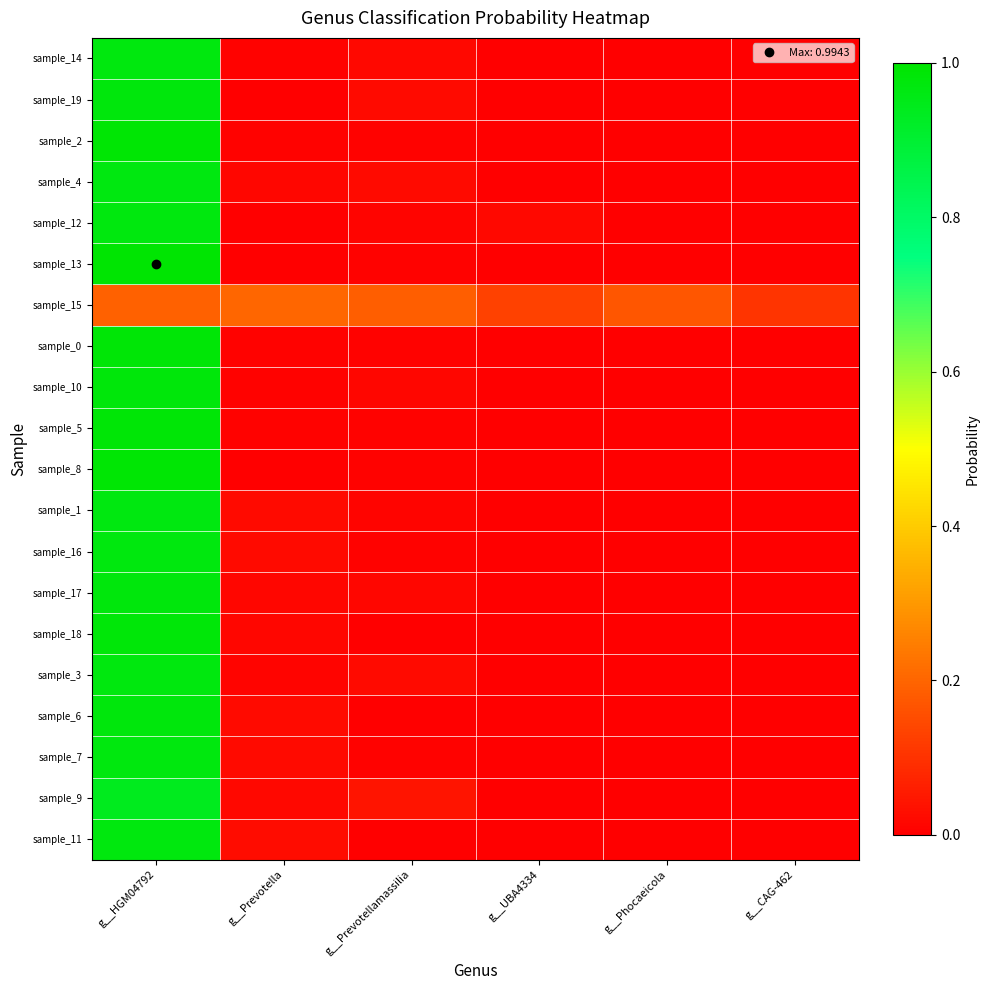

Reading right to left, what are all the values shown in this chart?

sample_14: g__CAG-462=0.0	g__Phocaeicola=0.0	g__UBA4334=0.0	g__Prevotellamassilia=0.0	g__Prevotella=0.0	g__HGM04792=1.0
sample_19: g__CAG-462=0.0	g__Phocaeicola=0.0	g__UBA4334=0.0	g__Prevotellamassilia=0.0	g__Prevotella=0.0	g__HGM04792=1.0
sample_2: g__CAG-462=0.0	g__Phocaeicola=0.0	g__UBA4334=0.0	g__Prevotellamassilia=0.0	g__Prevotella=0.0	g__HGM04792=1.0
sample_4: g__CAG-462=0.0	g__Phocaeicola=0.0	g__UBA4334=0.0	g__Prevotellamassilia=0.0	g__Prevotella=0.0	g__HGM04792=1.0
sample_12: g__CAG-462=0.0	g__Phocaeicola=0.0	g__UBA4334=0.0	g__Prevotellamassilia=0.0	g__Prevotella=0.0	g__HGM04792=1.0
sample_13: g__CAG-462=0.0	g__Phocaeicola=0.0	g__UBA4334=0.0	g__Prevotellamassilia=0.0	g__Prevotella=0.0	g__HGM04792=1.0
sample_15: g__CAG-462=0.1	g__Phocaeicola=0.2	g__UBA4334=0.1	g__Prevotellamassilia=0.2	g__Prevotella=0.2	g__HGM04792=0.2
sample_0: g__CAG-462=0.0	g__Phocaeicola=0.0	g__UBA4334=0.0	g__Prevotellamassilia=0.0	g__Prevotella=0.0	g__HGM04792=1.0
sample_10: g__CAG-462=0.0	g__Phocaeicola=0.0	g__UBA4334=0.0	g__Prevotellamassilia=0.0	g__Prevotella=0.0	g__HGM04792=1.0
sample_5: g__CAG-462=0.0	g__Phocaeicola=0.0	g__UBA4334=0.0	g__Prevotellamassilia=0.0	g__Prevotella=0.0	g__HGM04792=1.0
sample_8: g__CAG-462=0.0	g__Phocaeicola=0.0	g__UBA4334=0.0	g__Prevotellamassilia=0.0	g__Prevotella=0.0	g__HGM04792=1.0
sample_1: g__CAG-462=0.0	g__Phocaeicola=0.0	g__UBA4334=0.0	g__Prevotellamassilia=0.0	g__Prevotella=0.0	g__HGM04792=1.0
sample_16: g__CAG-462=0.0	g__Phocaeicola=0.0	g__UBA4334=0.0	g__Prevotellamassilia=0.0	g__Prevotella=0.0	g__HGM04792=1.0
sample_17: g__CAG-462=0.0	g__Phocaeicola=0.0	g__UBA4334=0.0	g__Prevotellamassilia=0.0	g__Prevotella=0.0	g__HGM04792=1.0
sample_18: g__CAG-462=0.0	g__Phocaeicola=0.0	g__UBA4334=0.0	g__Prevotellamassilia=0.0	g__Prevotella=0.0	g__HGM04792=1.0
sample_3: g__CAG-462=0.0	g__Phocaeicola=0.0	g__UBA4334=0.0	g__Prevotellamassilia=0.0	g__Prevotella=0.0	g__HGM04792=1.0
sample_6: g__CAG-462=0.0	g__Phocaeicola=0.0	g__UBA4334=0.0	g__Prevotellamassilia=0.0	g__Prevotella=0.0	g__HGM04792=1.0
sample_7: g__CAG-462=0.0	g__Phocaeicola=0.0	g__UBA4334=0.0	g__Prevotellamassilia=0.0	g__Prevotella=0.0	g__HGM04792=1.0
sample_9: g__CAG-462=0.0	g__Phocaeicola=0.0	g__UBA4334=0.0	g__Prevotellamassilia=0.0	g__Prevotella=0.0	g__HGM04792=0.9
sample_11: g__CAG-462=0.0	g__Phocaeicola=0.0	g__UBA4334=0.0	g__Prevotellamassilia=0.0	g__Prevotella=0.0	g__HGM04792=1.0